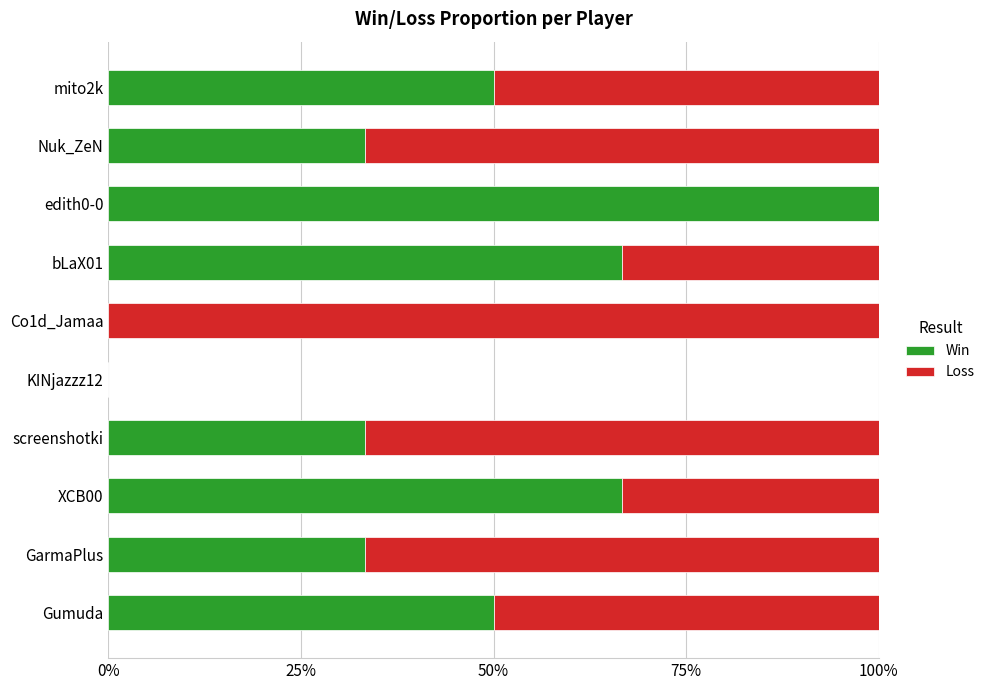

What is the total value across all series at GarmaPlus?

100.0